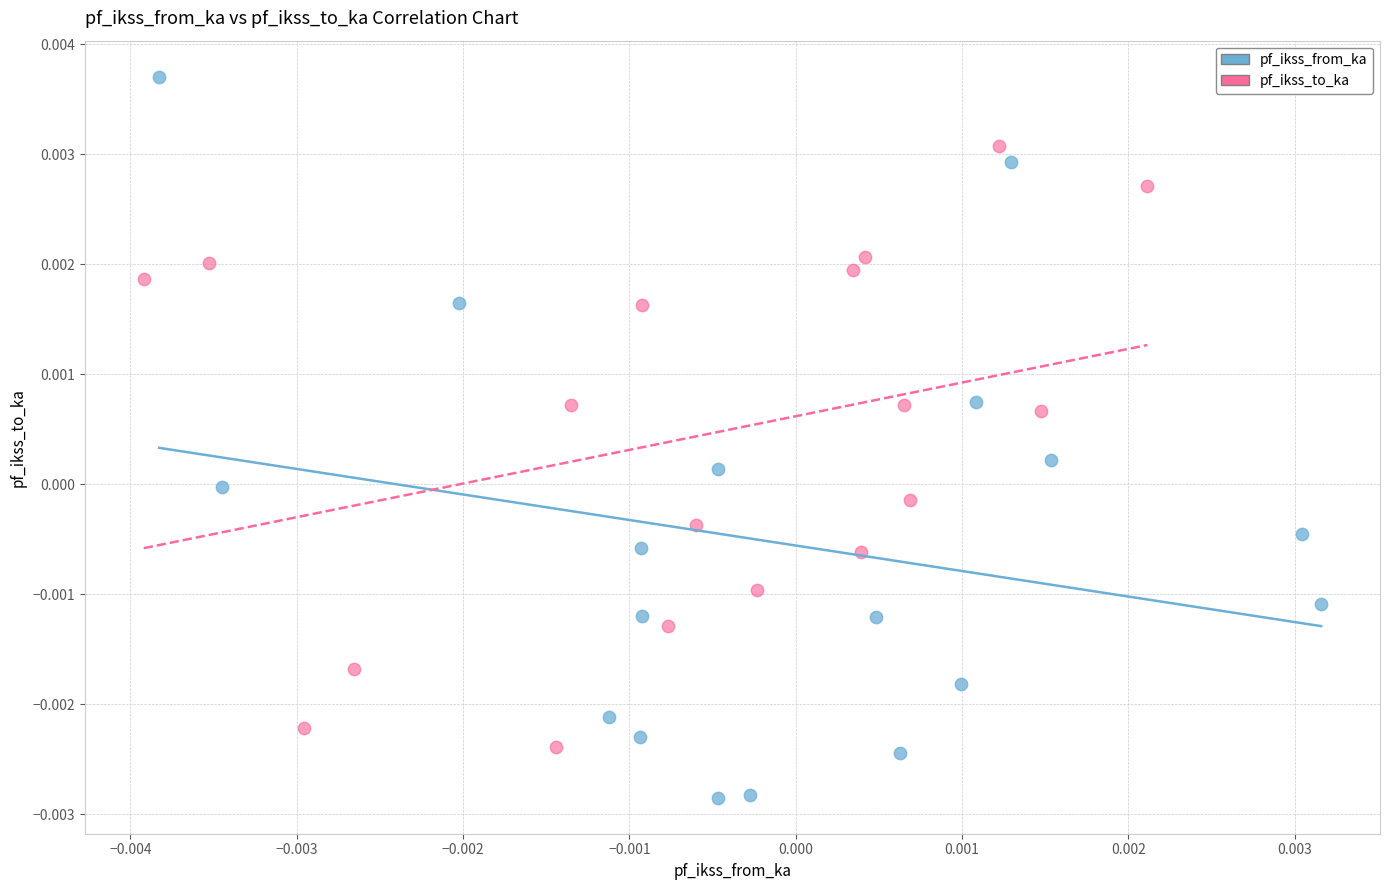

Which series contains the highest Y value?

pf_ikss_from_ka